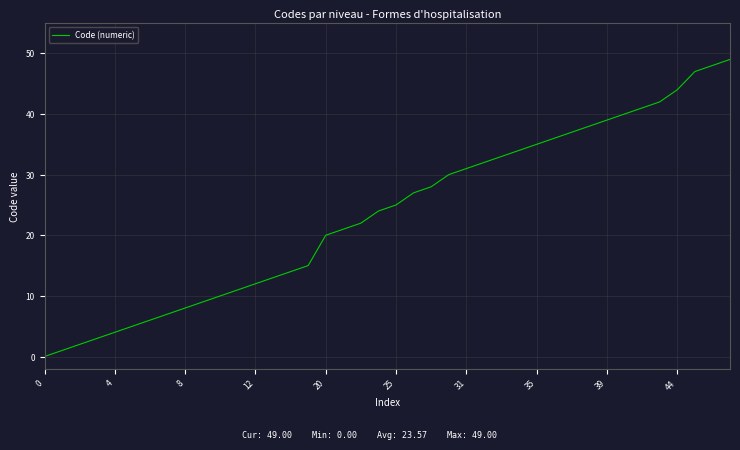

What is the maximum value shown in the chart?

49